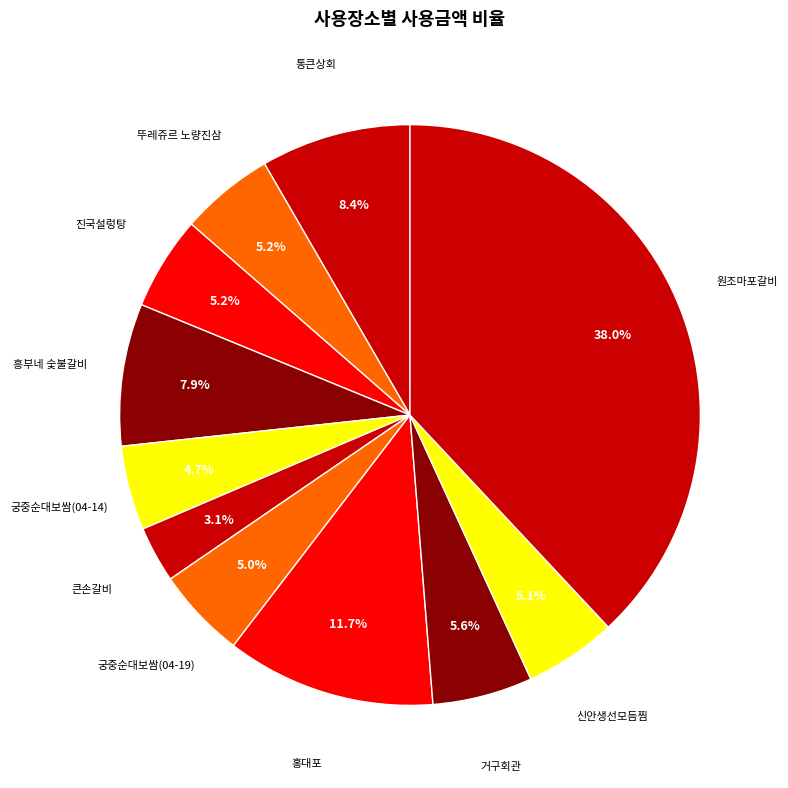

How many segments does this pie chart have?

11